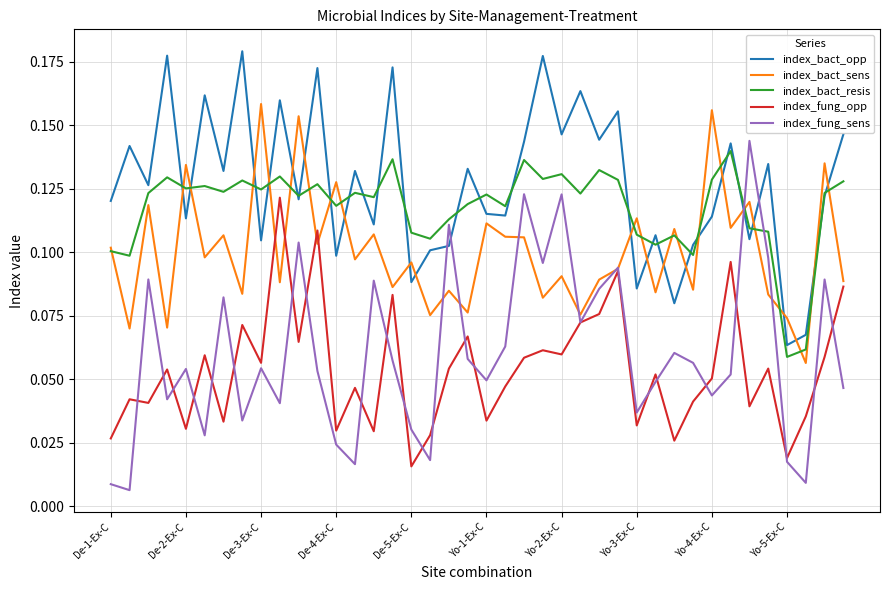

True or false: index_bact_resis has more than 2 points higher than both neighbors.

True